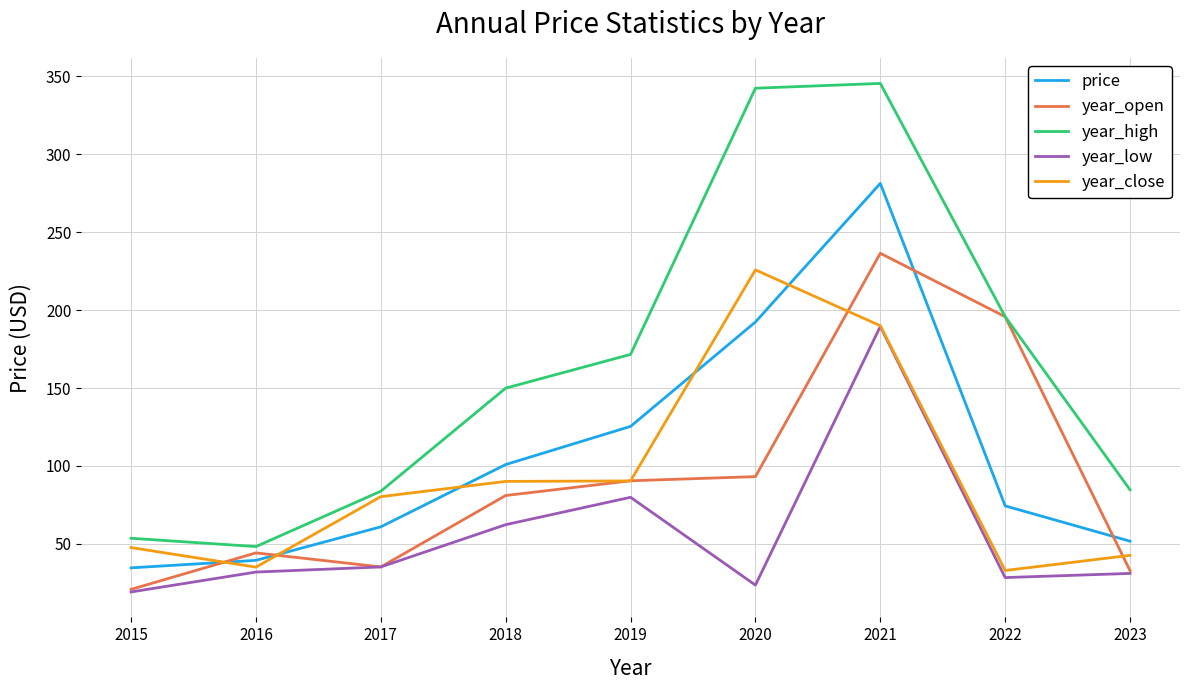

Is this an area chart (filled region under the line)?

No